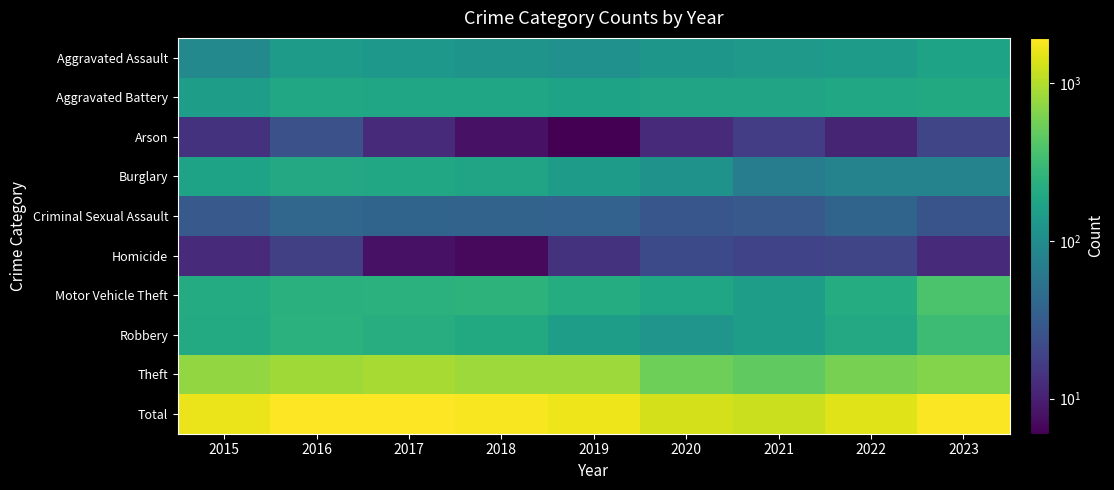

Reading left to right, extract all data points from this chart.

Aggravated Assault: 2015=92	2016=145	2017=130	2018=119	2019=112	2020=129	2021=135	2022=142	2023=171
Aggravated Battery: 2015=148	2016=193	2017=184	2018=182	2019=173	2020=177	2021=177	2022=186	2023=202
Arson: 2015=14	2016=25	2017=12	2018=8	2019=6	2020=12	2021=17	2022=11	2023=20
Burglary: 2015=172	2016=194	2017=187	2018=174	2019=143	2020=115	2021=69	2022=80	2023=80
Criminal Sexual Assault: 2015=30	2016=40	2017=39	2018=38	2019=37	2020=28	2021=30	2022=39	2023=27
Homicide: 2015=12	2016=18	2017=8	2018=7	2019=14	2020=22	2021=19	2022=20	2023=12
Motor Vehicle Theft: 2015=210	2016=236	2017=242	2018=251	2019=213	2020=179	2021=153	2022=215	2023=373
Robbery: 2015=204	2016=241	2017=220	2018=200	2019=149	2020=121	2021=150	2022=194	2023=312
Theft: 2015=760	2016=843	2017=902	2018=839	2019=832	2020=542	2021=470	2022=588	2023=663
Total: 2015=1642	2016=1935	2017=1924	2018=1818	2019=1679	2020=1325	2021=1220	2022=1475	2023=1860